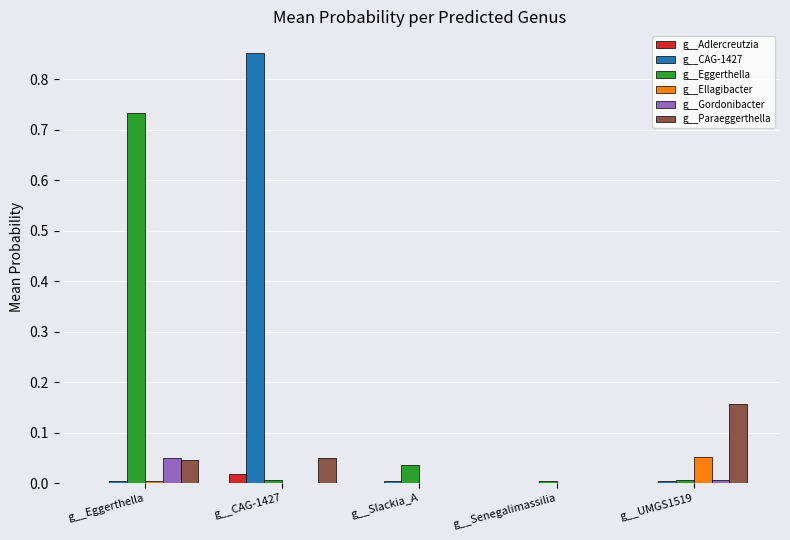

What are all the series names shown in the legend?

g__Adlercreutzia, g__CAG-1427, g__Eggerthella, g__Ellagibacter, g__Gordonibacter, g__Paraeggerthella